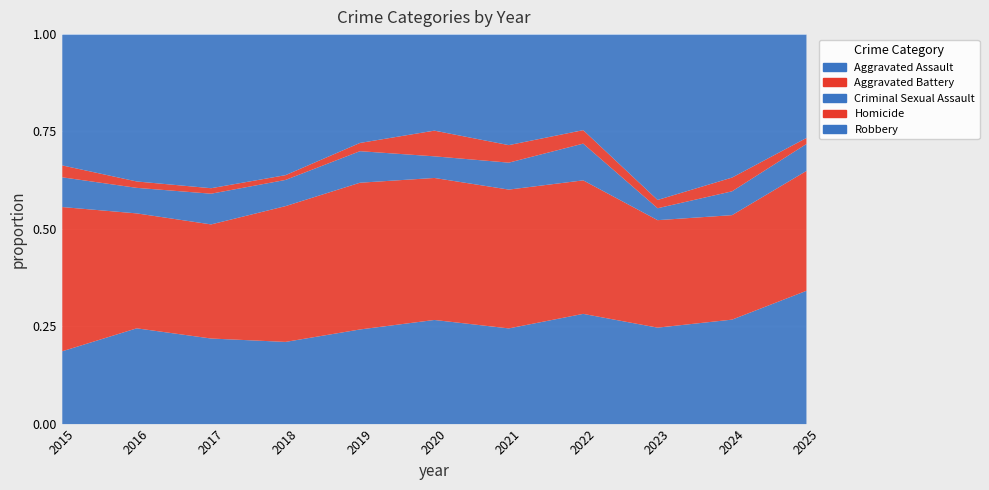

Rank the series by their maximum value, from highest to lowest.

Robbery, Aggravated Battery, Aggravated Assault, Criminal Sexual Assault, Homicide